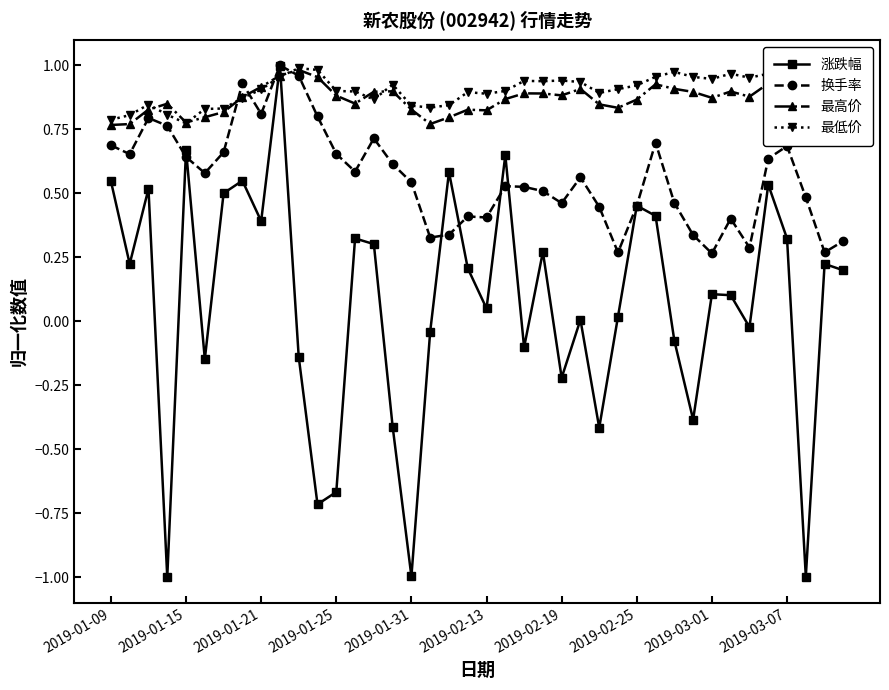

What are all the series names shown in the legend?

涨跌幅, 换手率, 最高价, 最低价